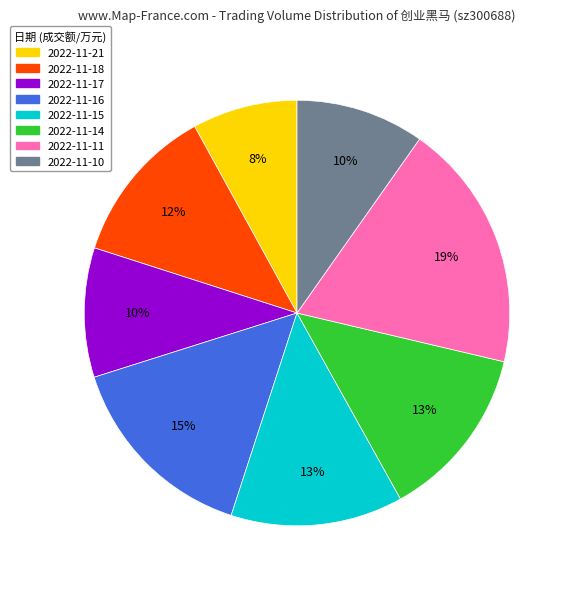

Combined, do 2022-11-15 and 2022-11-14 account for over 50%?

No